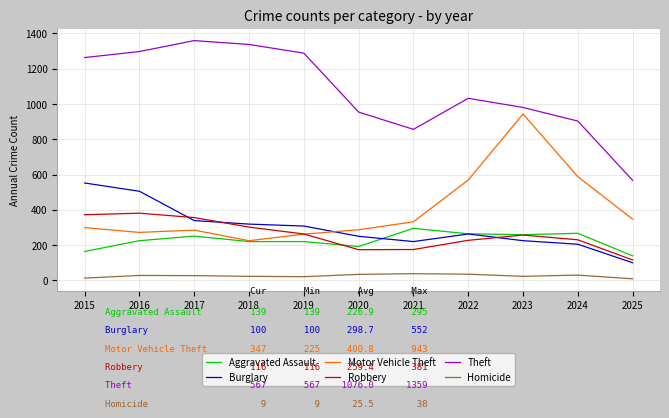

Does the chart display data point markers on the line(s)?

No